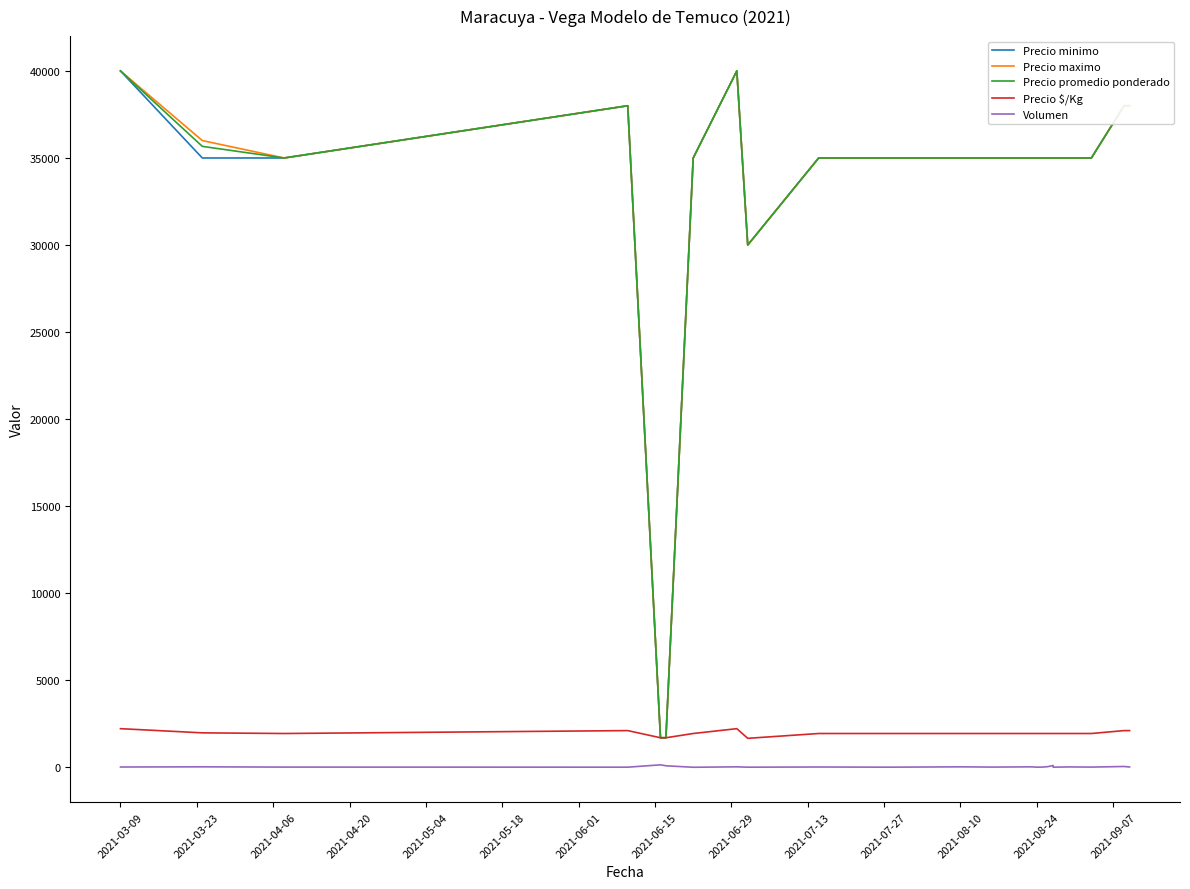

Does the chart have visible grid lines?

No